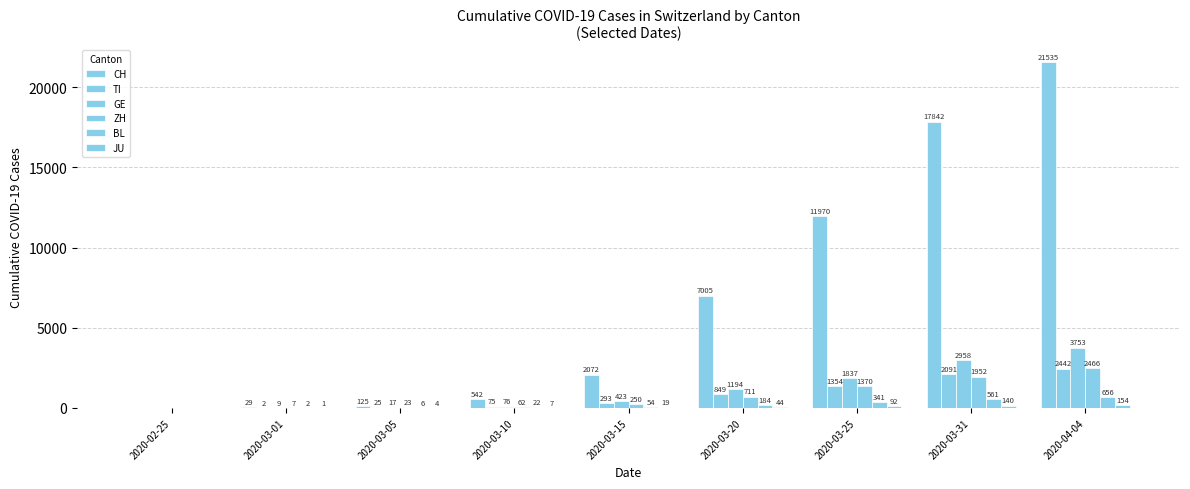

What is the label of the 3rd bar from the left?

2020-03-05